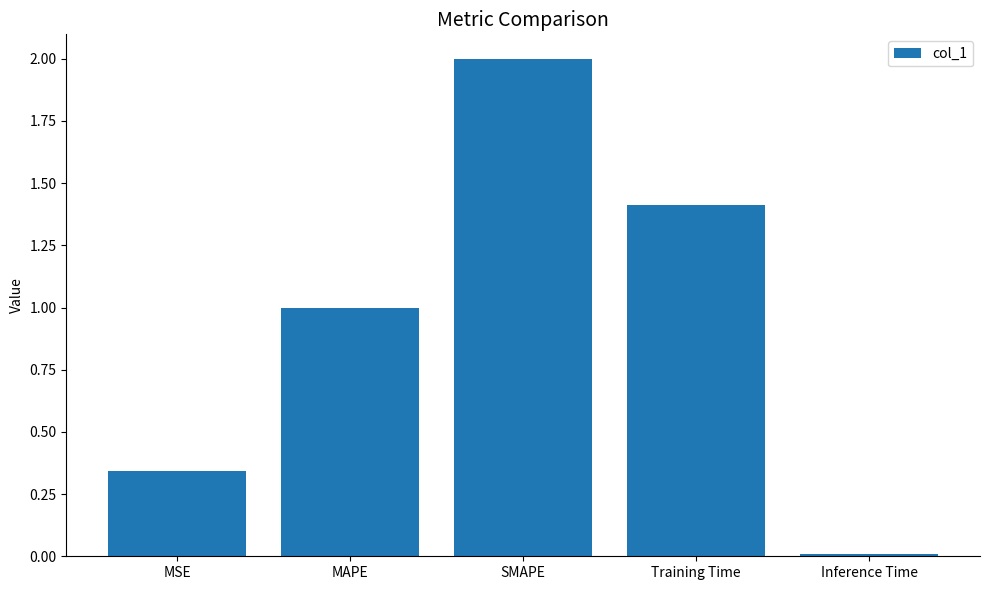

What is the change in value from MSE to SMAPE?

+1.7